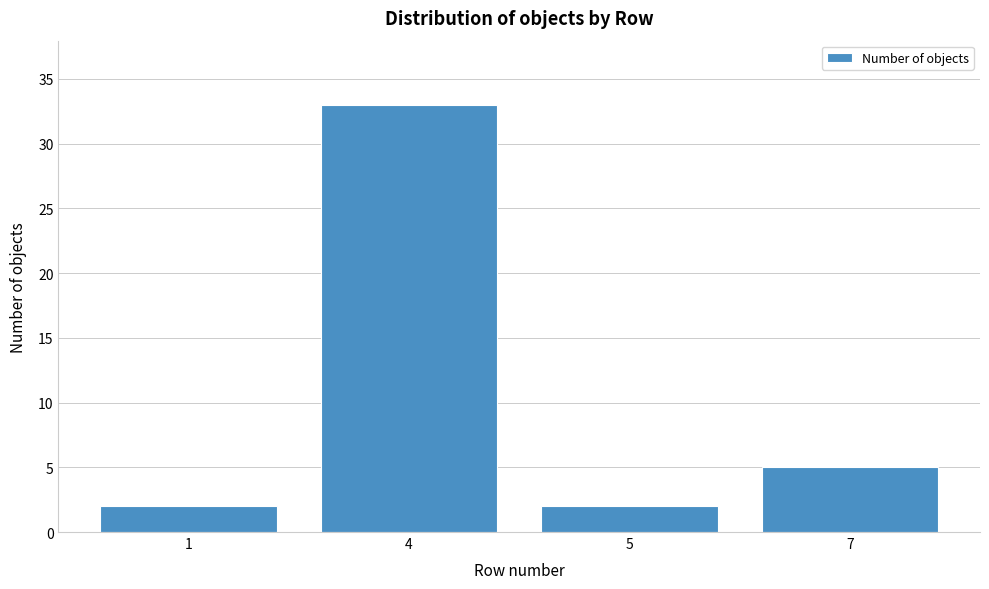

Reading left to right, extract all data points from this chart.

2	33	2	5